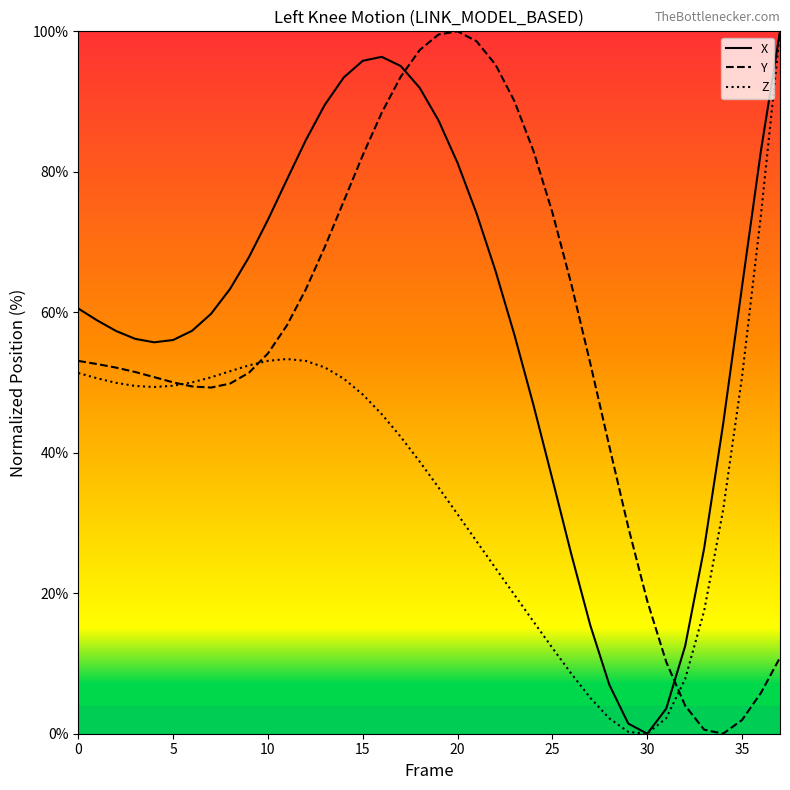

How many interior local peaks does the Z series have?

1